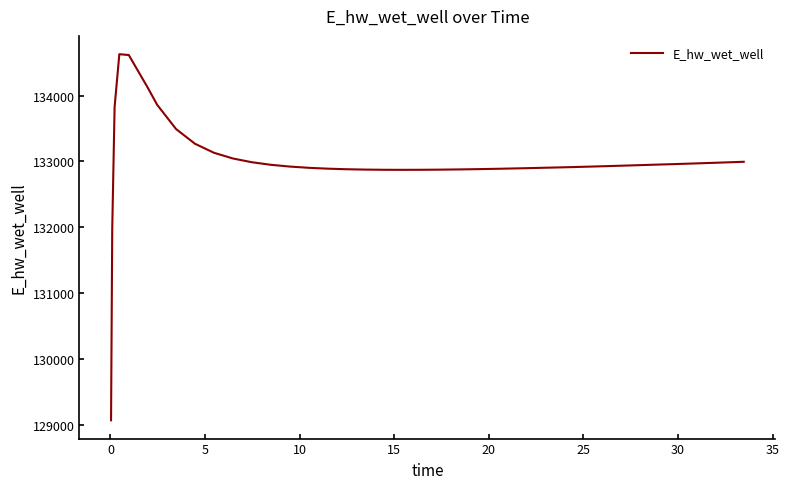

What is the difference between the maximum and minimum values?

5557.5